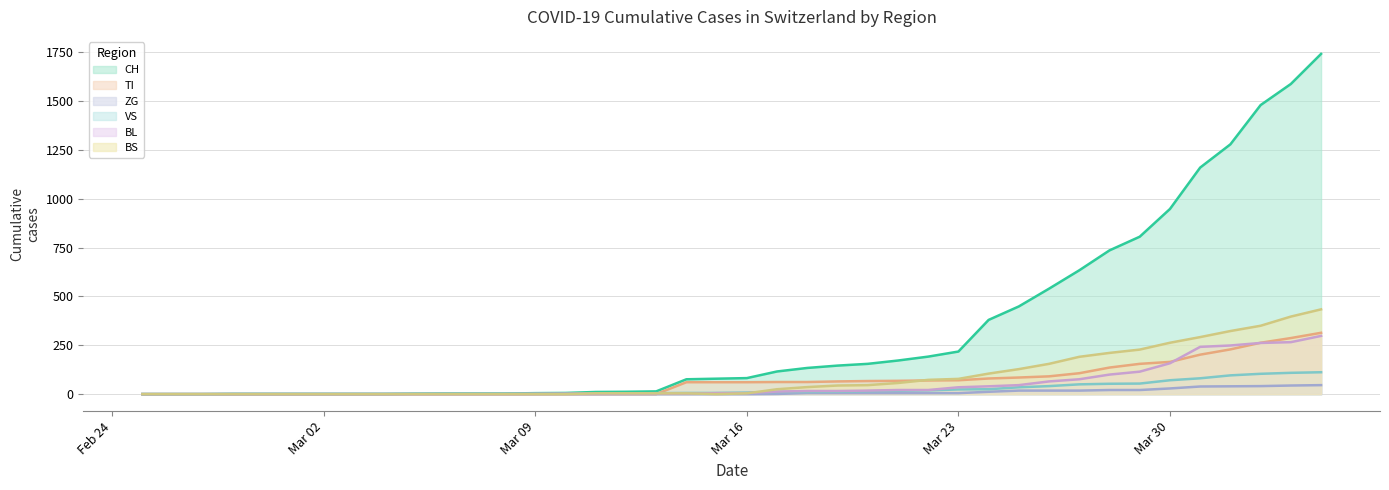

What is the sum of all ZG values?

378